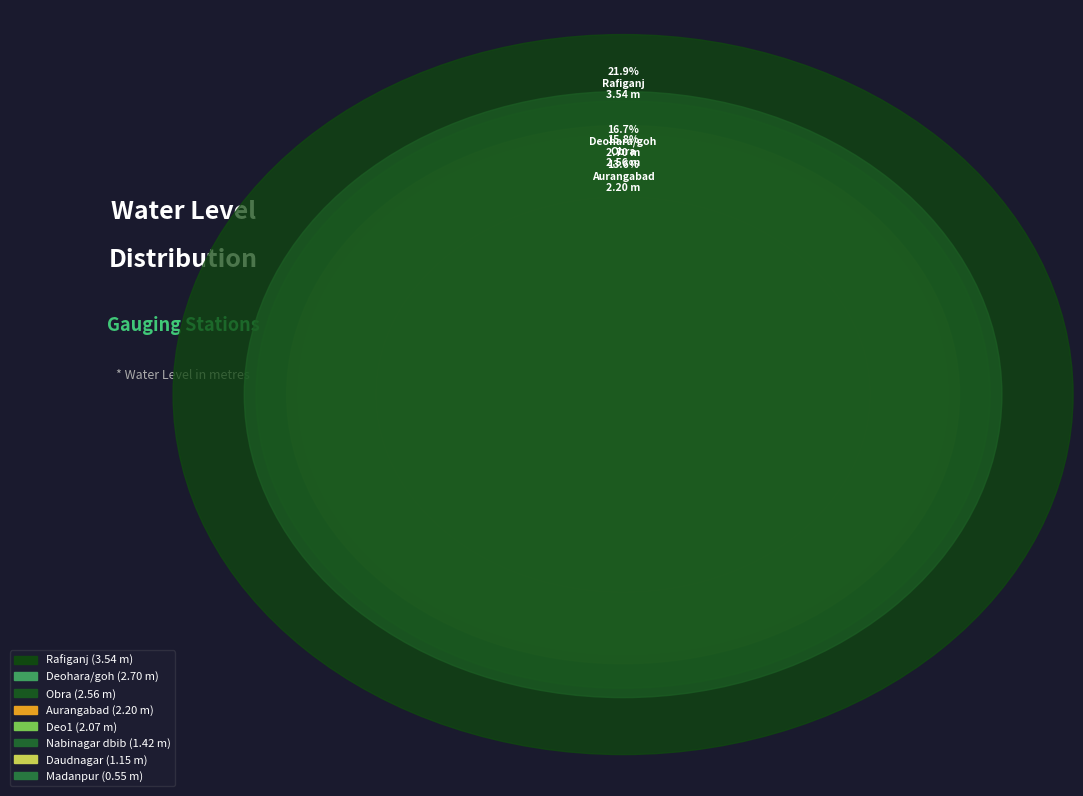

What percentage is the Nabinagar dbib slice, to the nearest percent?

9%